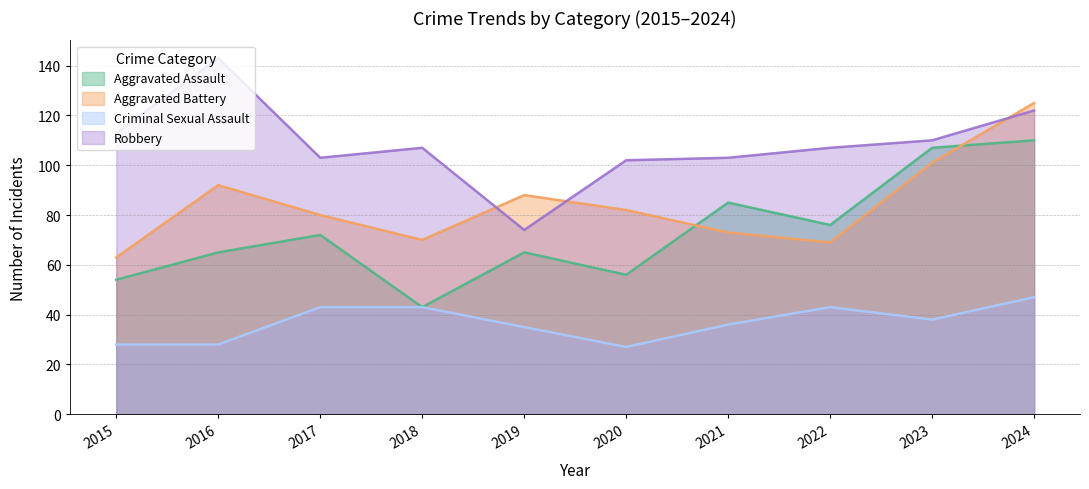

What is the difference between the Aggravated Assault values at 2017 and 2023?

35